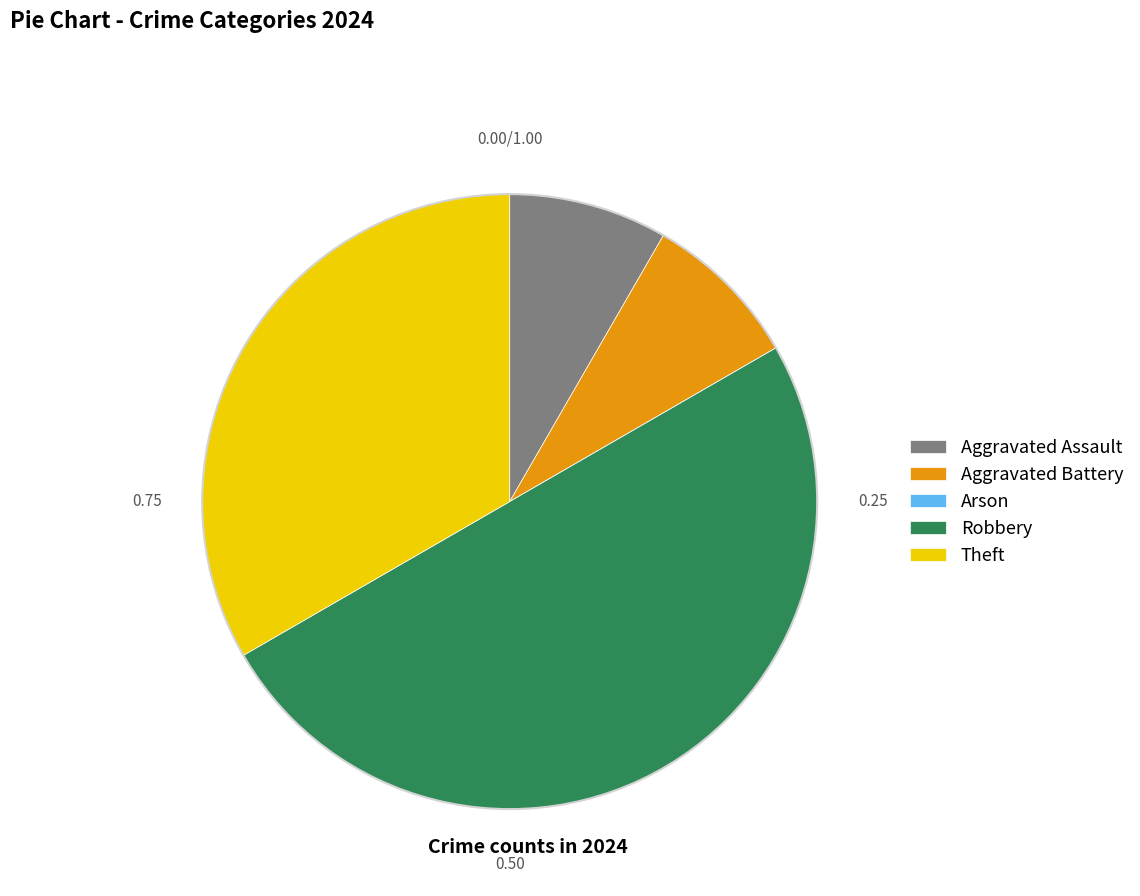

Is the sum of Aggravated Battery and Robbery greater than half?

Yes